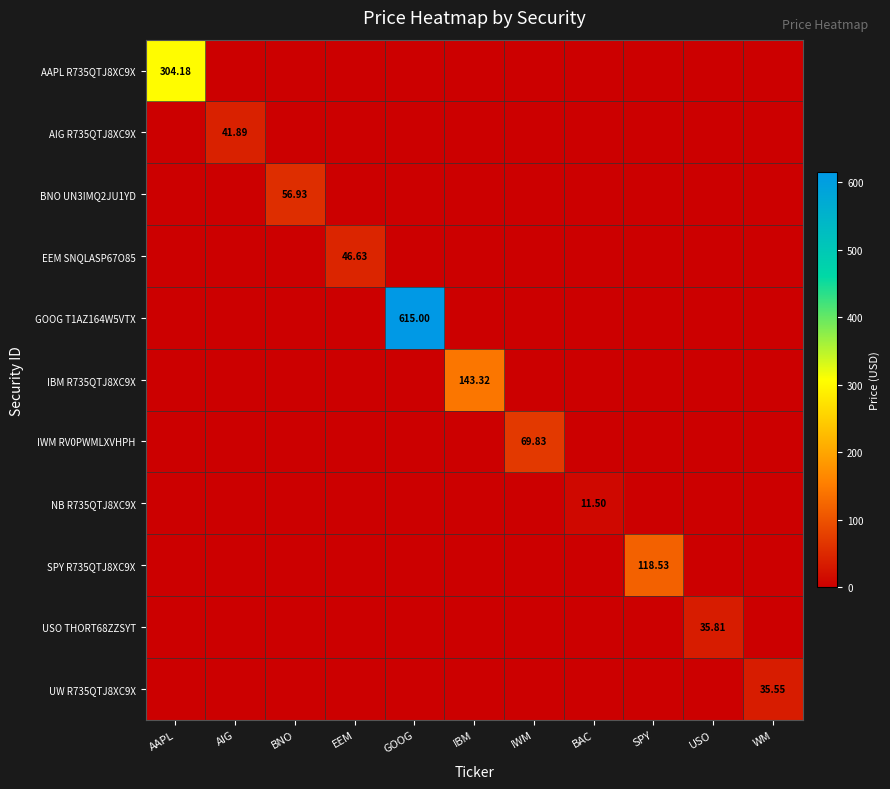

Which series has the largest range (max minus min)?

GOOG T1AZ164W5VTX